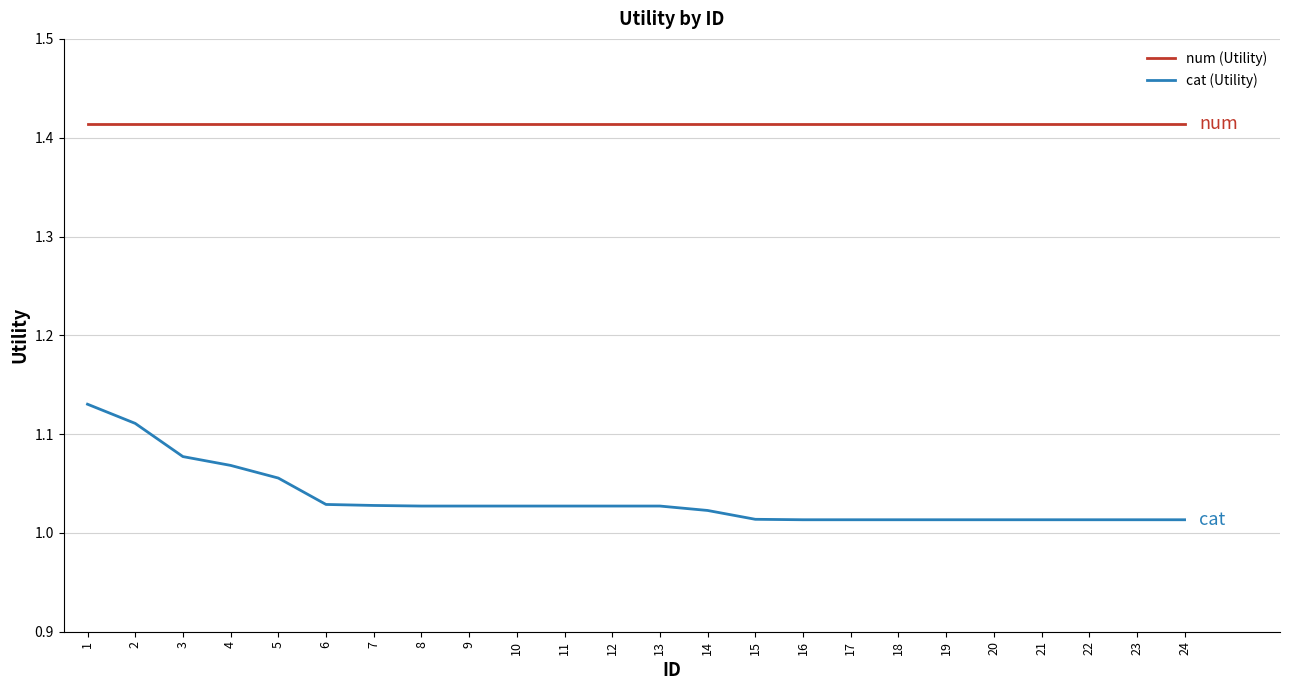

The value of cat (Utility) at 12 is 0.7. True or false?

False